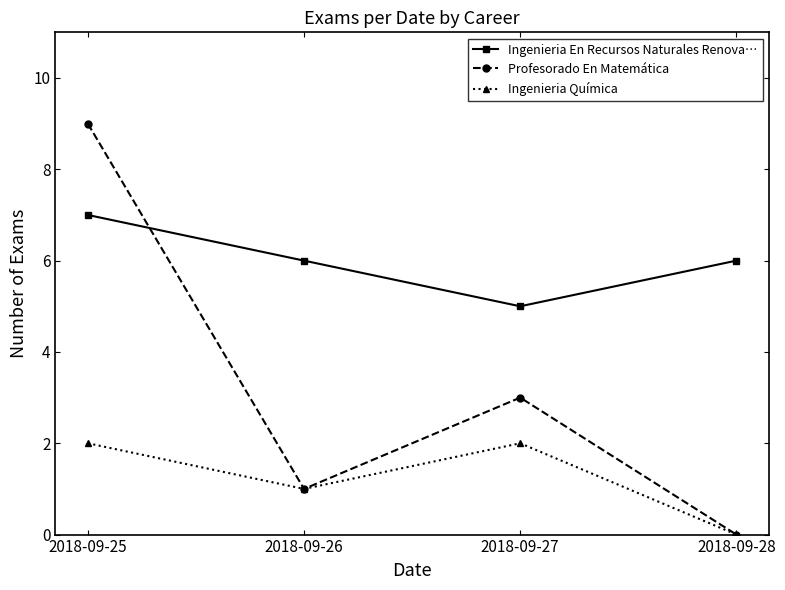

Does the chart display data point markers on the line(s)?

Yes